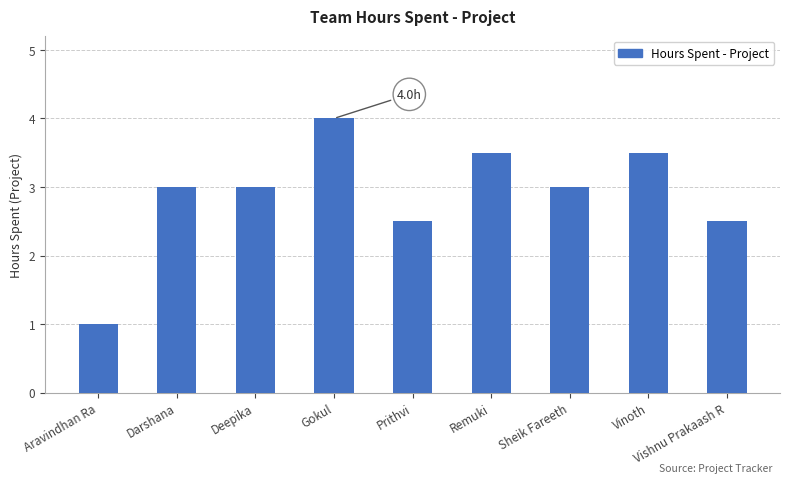

What is the difference between the maximum and second lowest values?

1.5